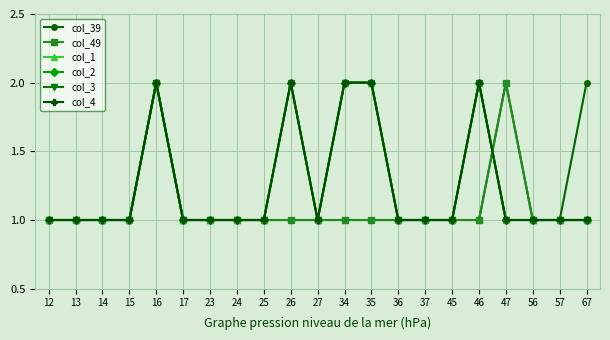

What is the sum of all col_39 values?

24